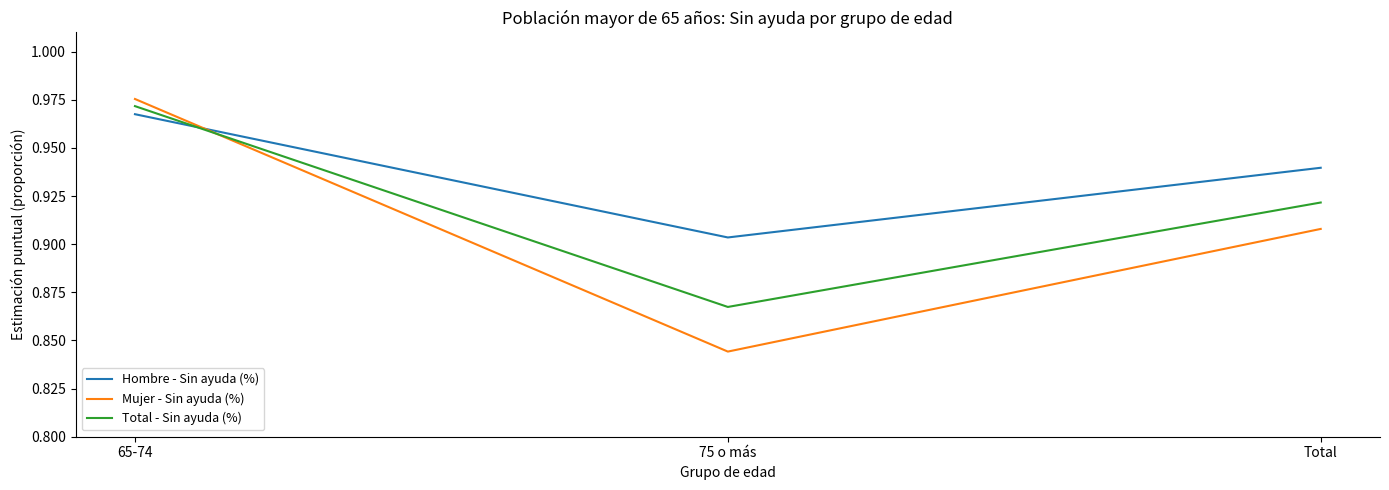

True or false: Total - Sin ayuda (%) has a value of 1.5 at Total.

False